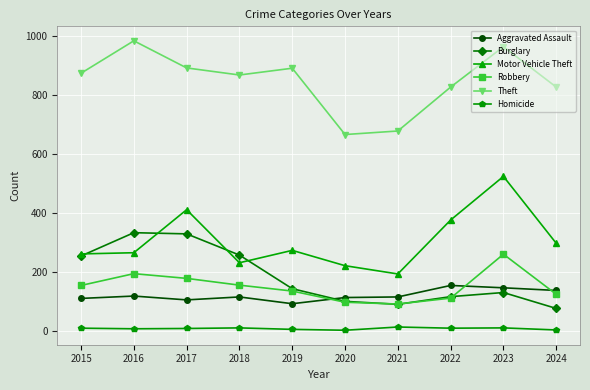

Between 2017 and 2024, which series saw the biggest shift?

Burglary